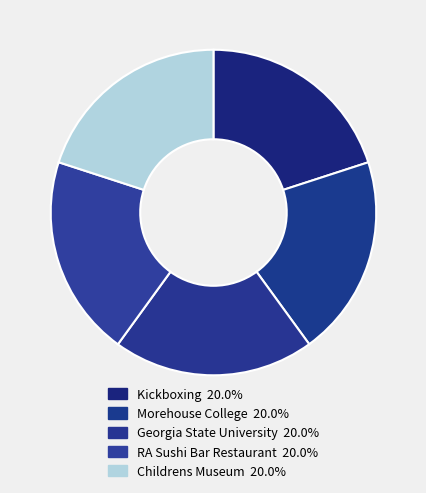

What is the smallest slice in the pie chart?

Morehouse College